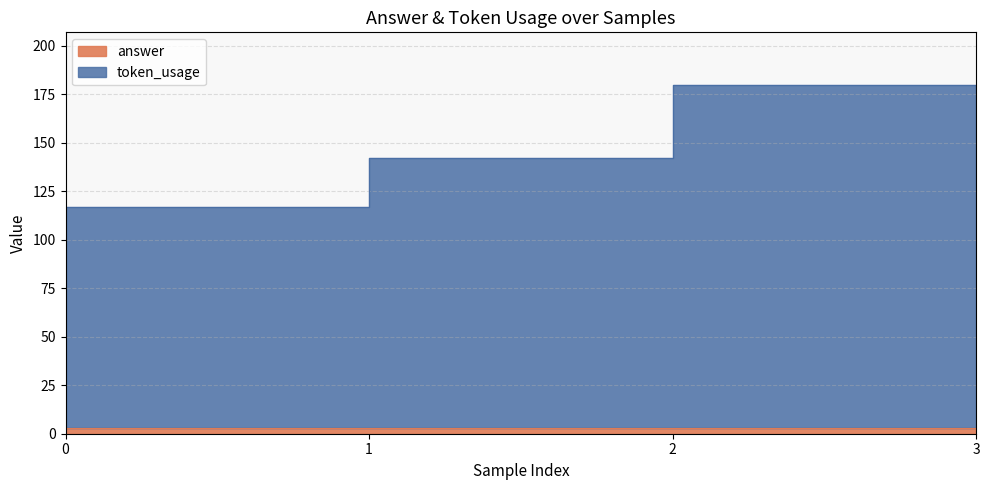

Between 1 and 2, which is larger?

2